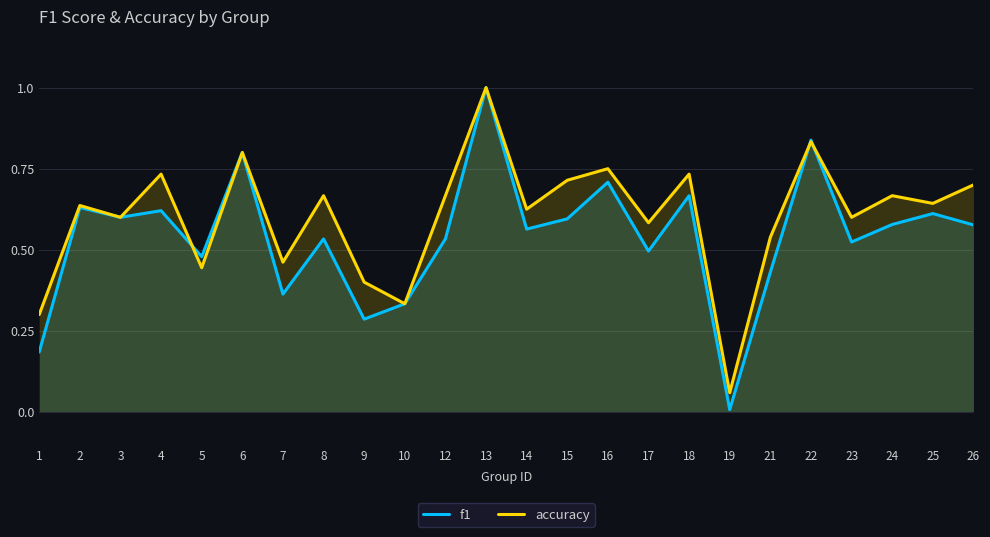

Rank the categories by f1 value from lowest to highest.

19, 1, 9, 10, 7, 21, 5, 17, 23, 8, 12, 14, 26, 24, 15, 3, 25, 4, 2, 18, 16, 6, 22, 13